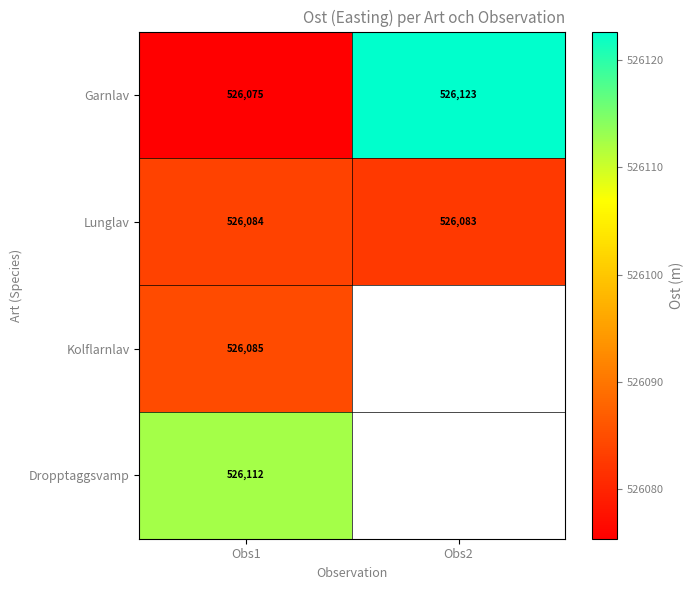

Is the value of Dropptaggsvamp at Obs1 greater than the value of Lunglav at Obs2?

Yes